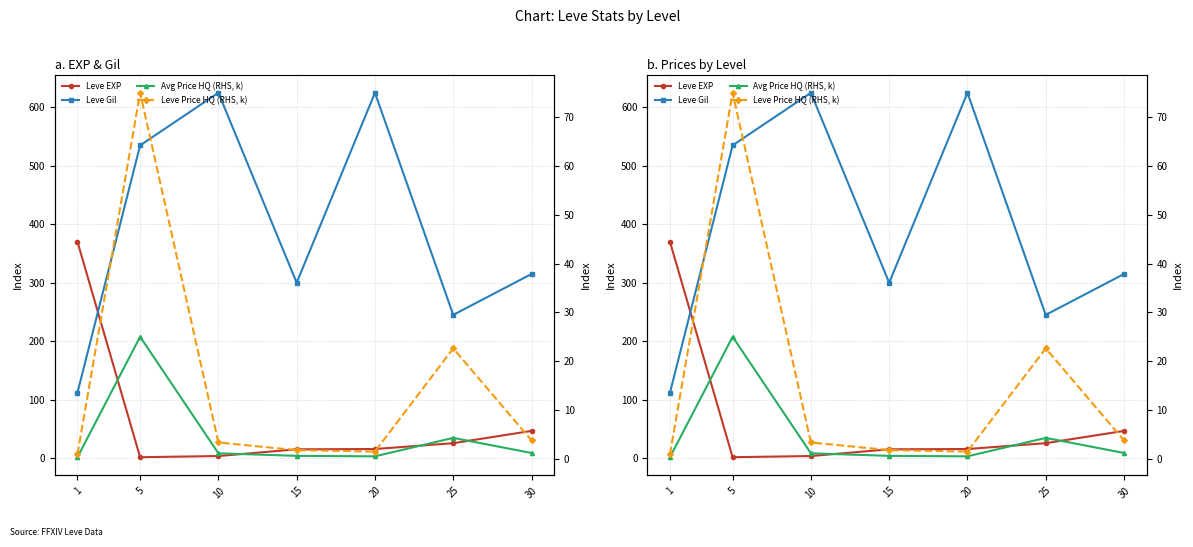

How many data points in Leve EXP are above 15?

4